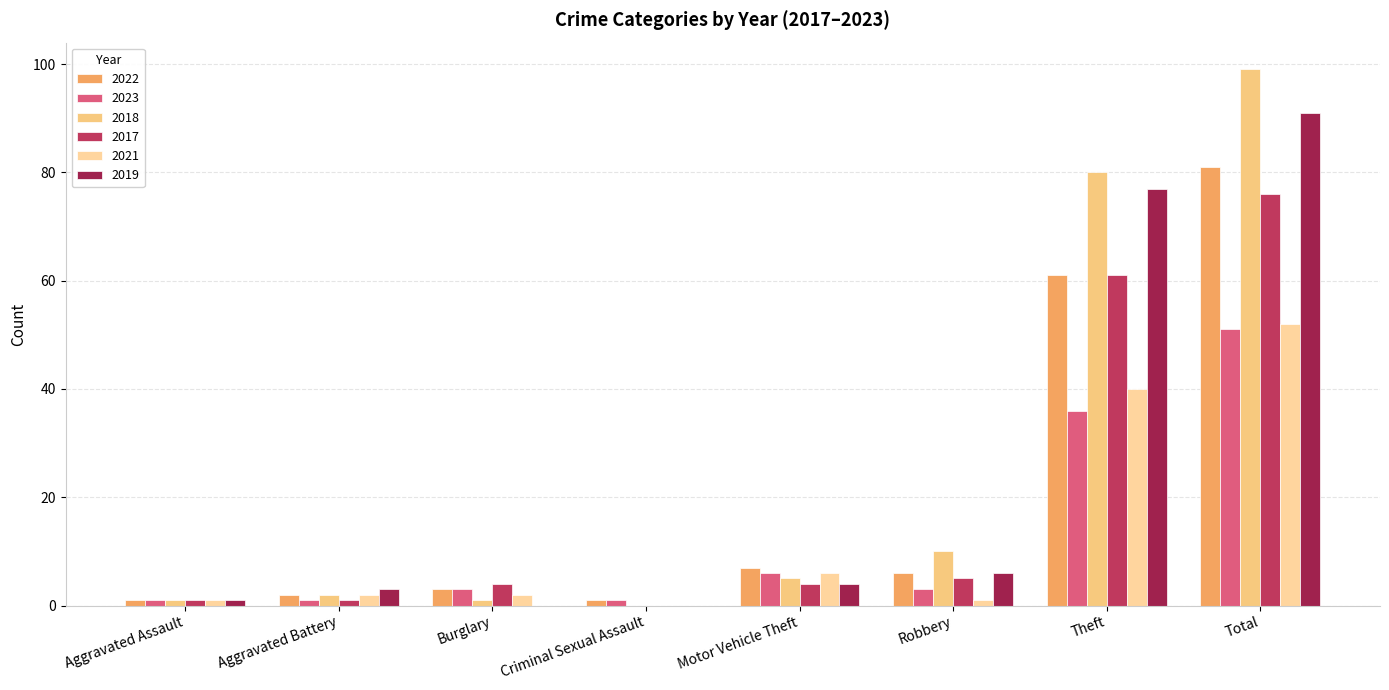

How many series are shown in this chart?

6